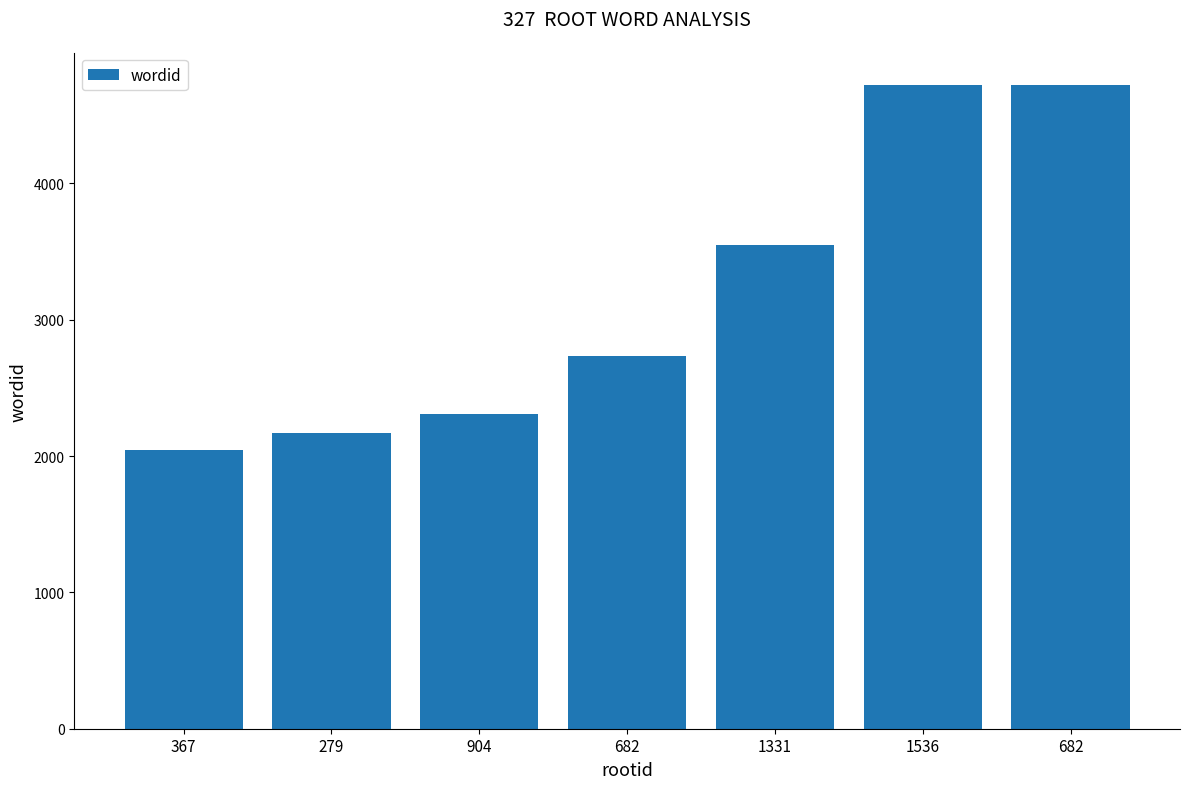

Rank the categories by value from highest to lowest.

682, 1536, 1331, 682, 904, 279, 367